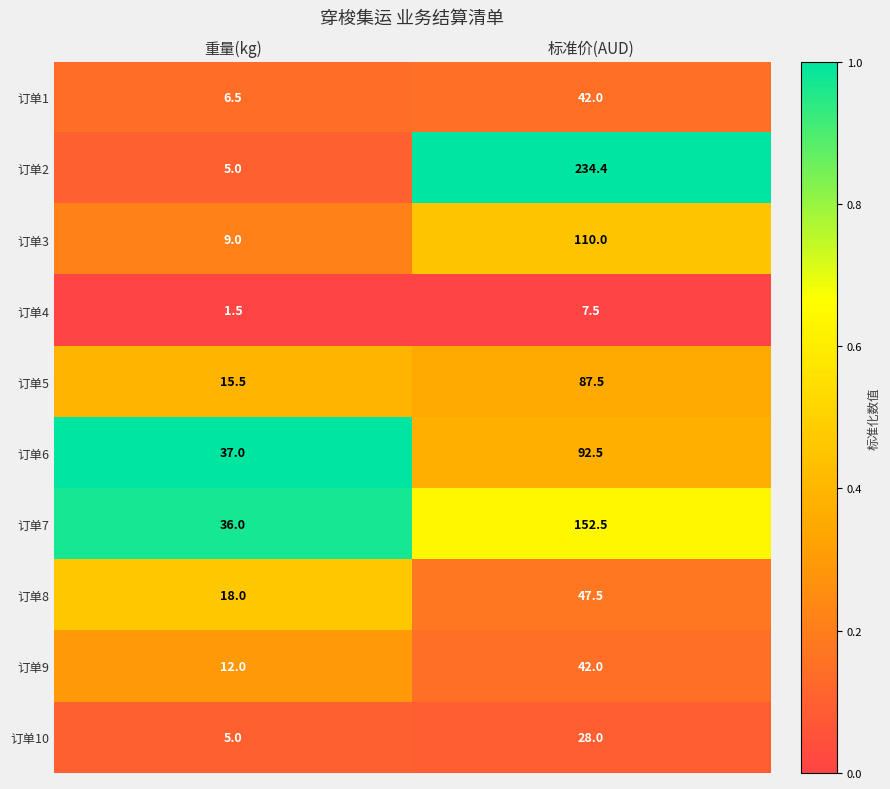

The 订单3 series shows 14.1 at 重量(kg). True or false?

False